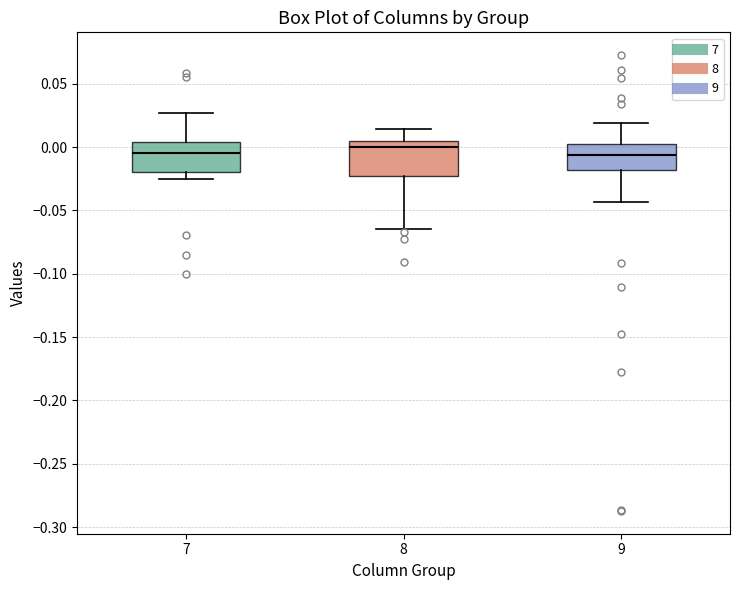

Reading left to right, read every box against the y-axis: the position of its median line, the range the box covers, and the ends of its whiskers. The values are not printed on the chart, so give them approximately, as read against the axis.

7: median -0.005, box -0.020 to 0.005, whiskers -0.025 to 0.025
8: median 0.000, box -0.025 to 0.005, whiskers -0.065 to 0.015
9: median -0.005, box -0.020 to 0.000, whiskers -0.045 to 0.020